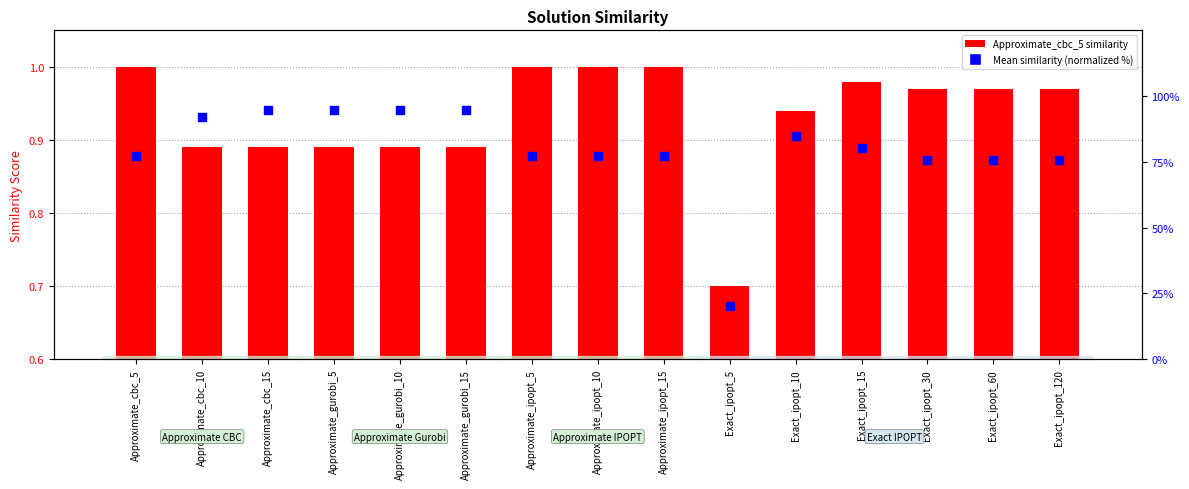

At which category is the sum across all series the highest?

Approximate_cbc_15